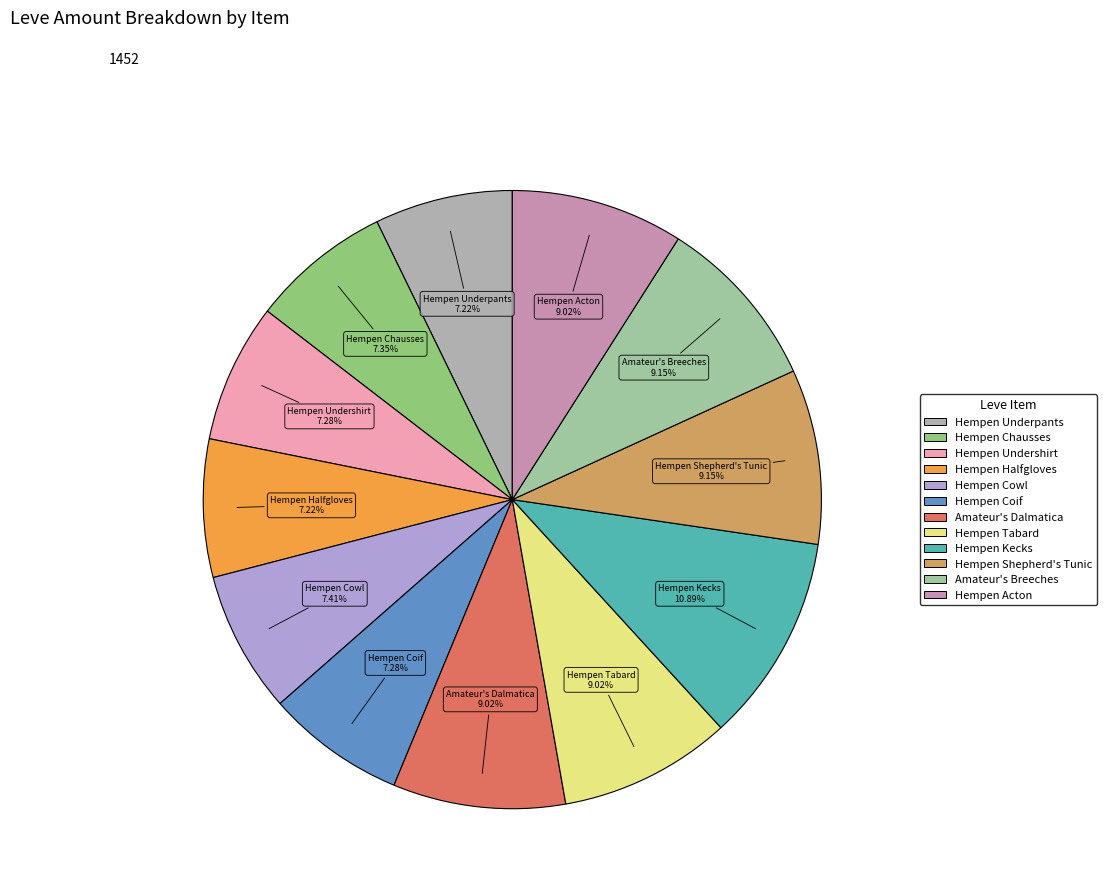

Is Hempen Coif the majority of the pie?

No